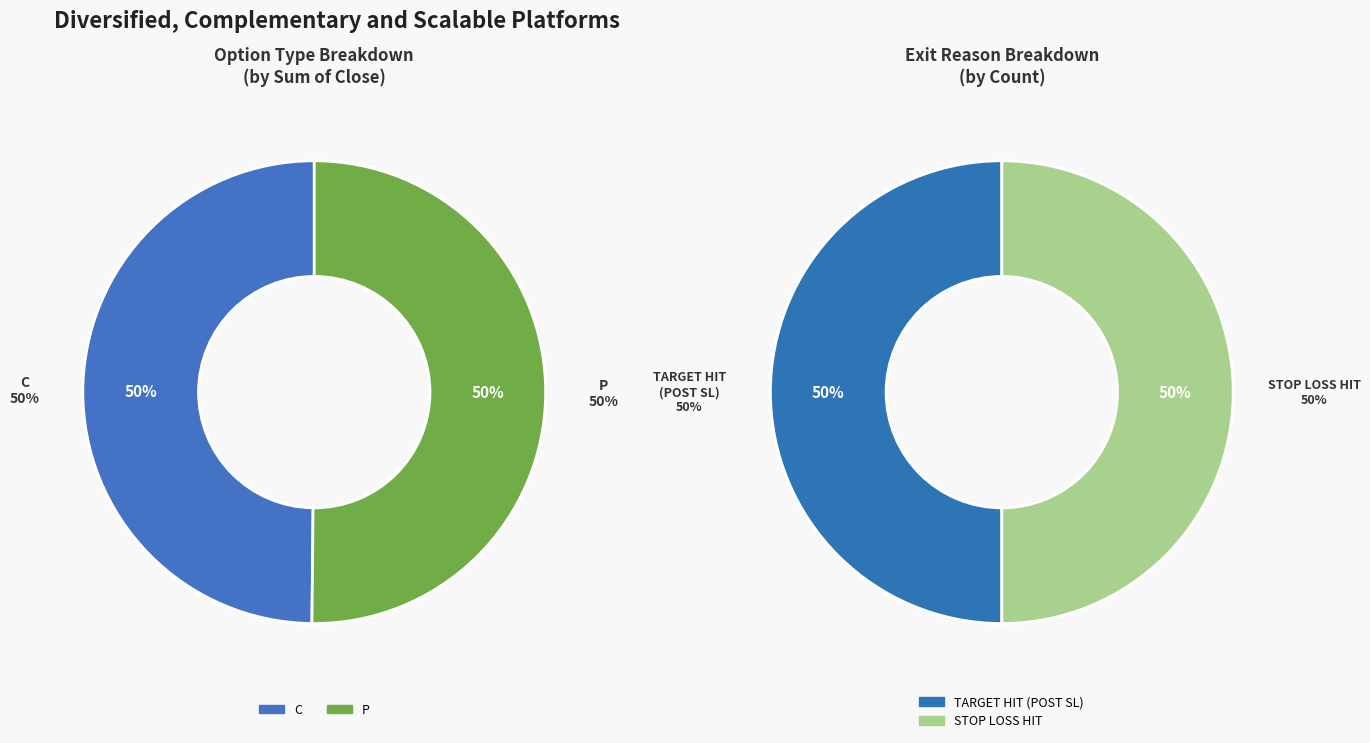

Which slice is the largest?

P